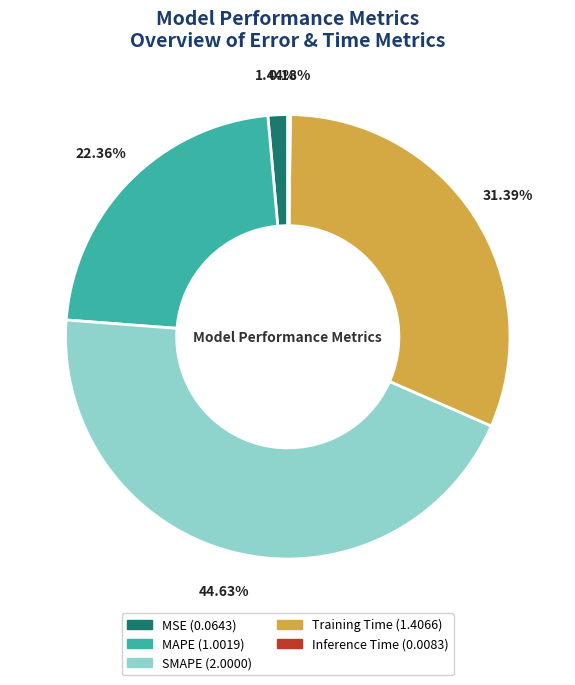

Which slice is the largest?

SMAPE